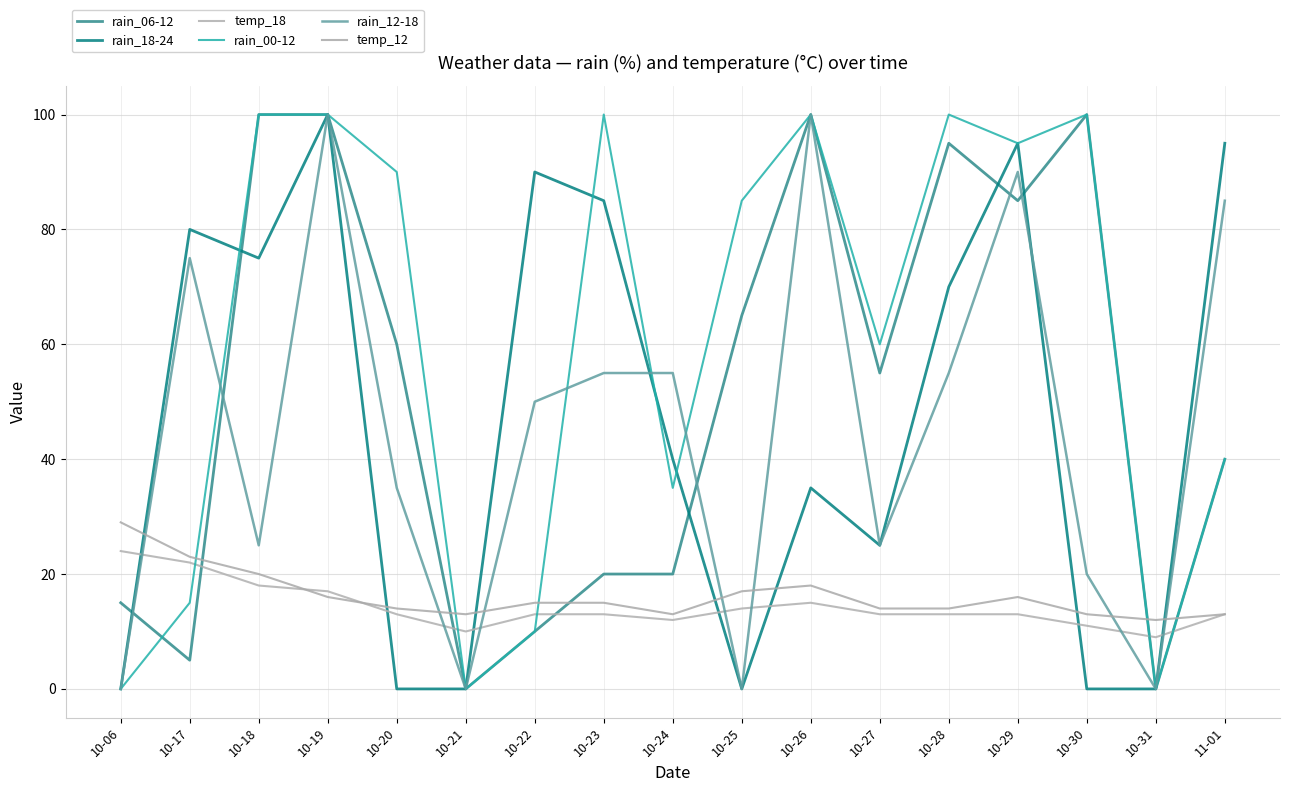

How many lines are shown in the chart?

6